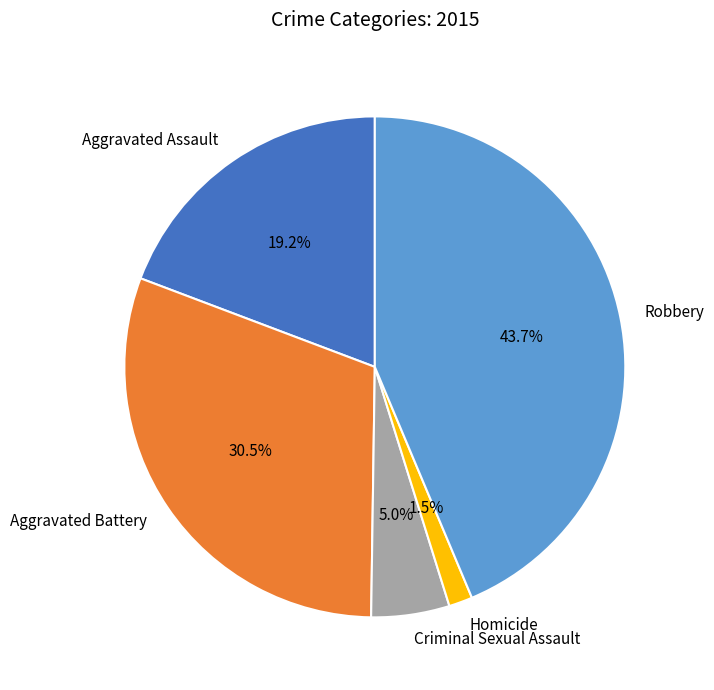

What is the ratio of the value at Criminal Sexual Assault to the value at Robbery?

0.1